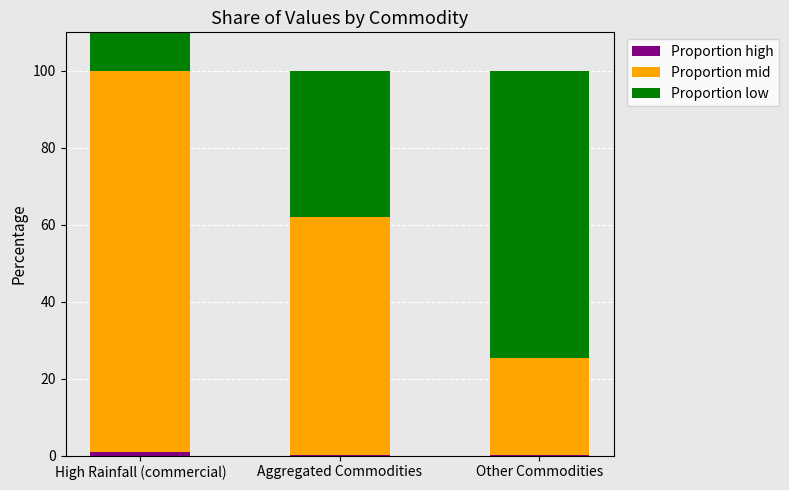

What are all the series names shown in the legend?

Proportion high, Proportion mid, Proportion low